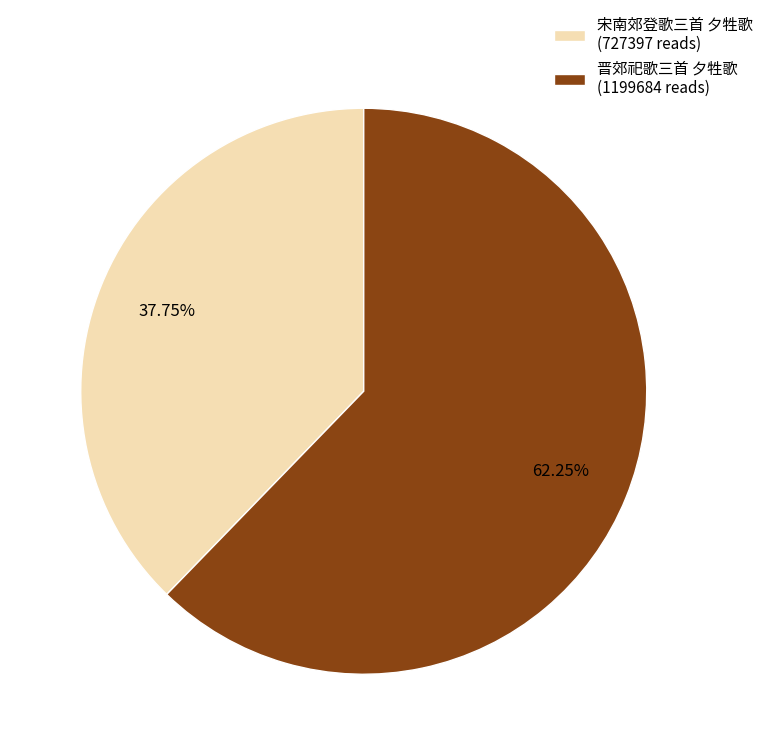

To the nearest percent, what portion does 晋郊祀歌三首 夕牲歌 represent?

62%